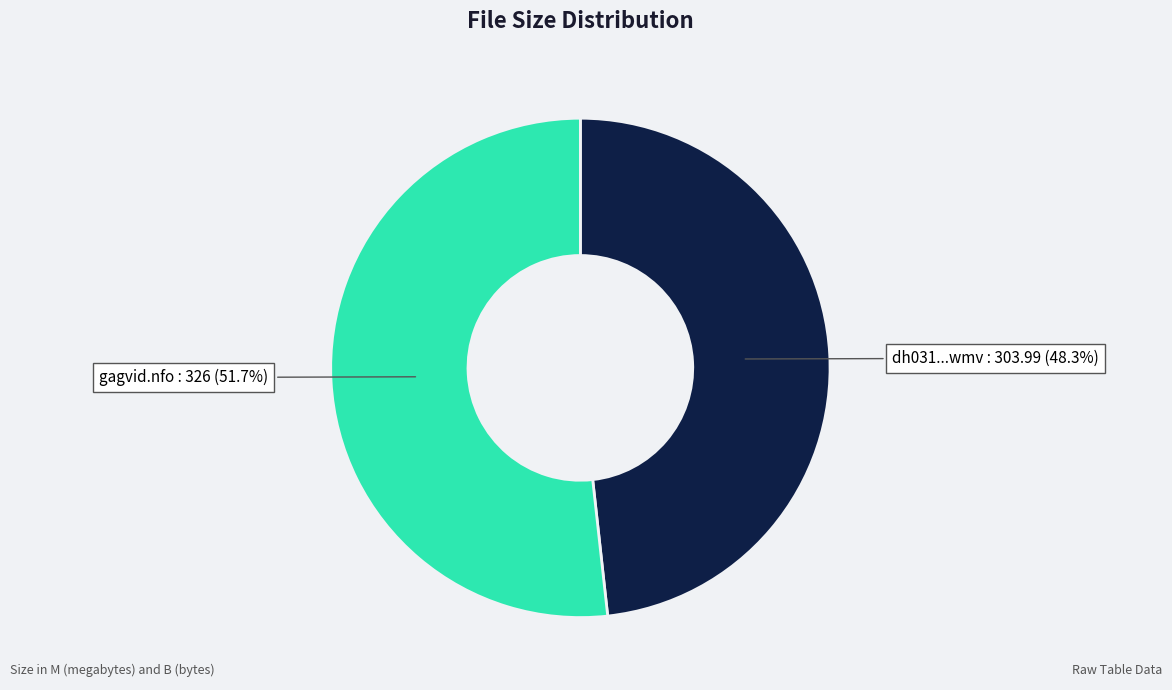

Is there any slice that represents more than half of the pie?

Yes